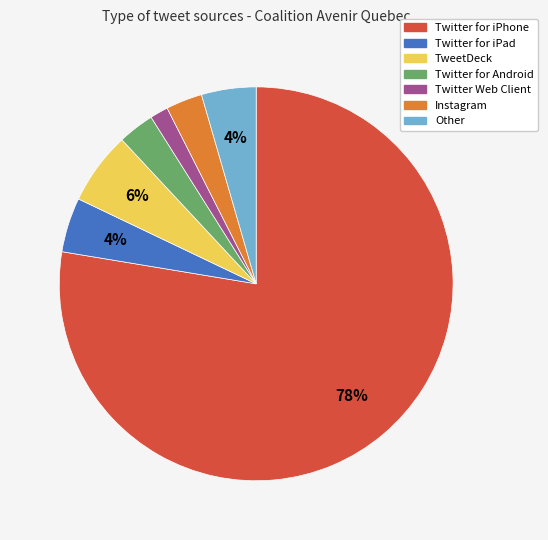

Is it true that Twitter for iPhone is 78% of the pie?

True